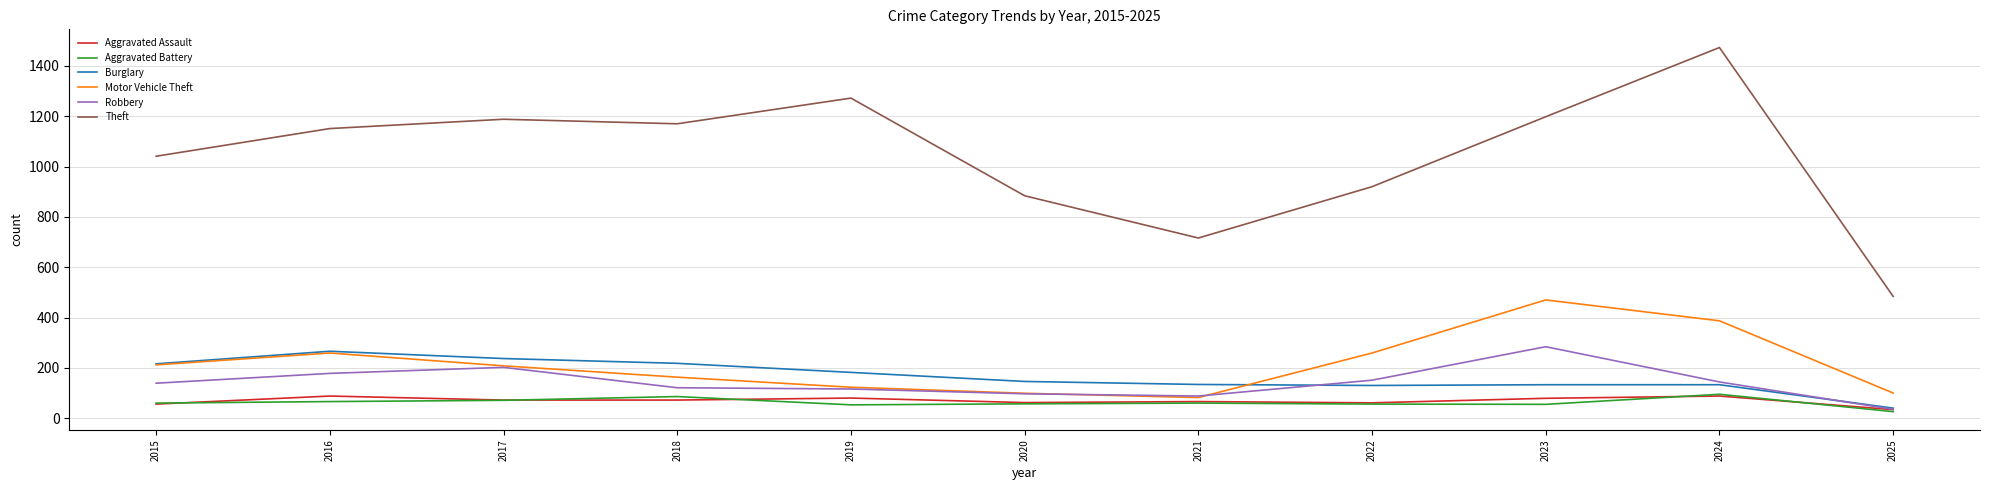

Which label corresponds to the smallest value in the chart?

2025